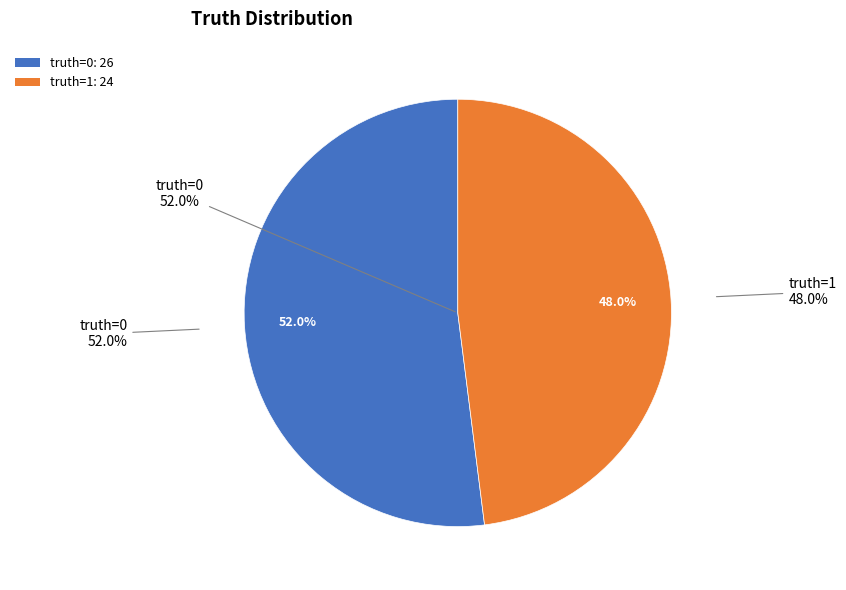

Is there a majority slice in this chart?

Yes